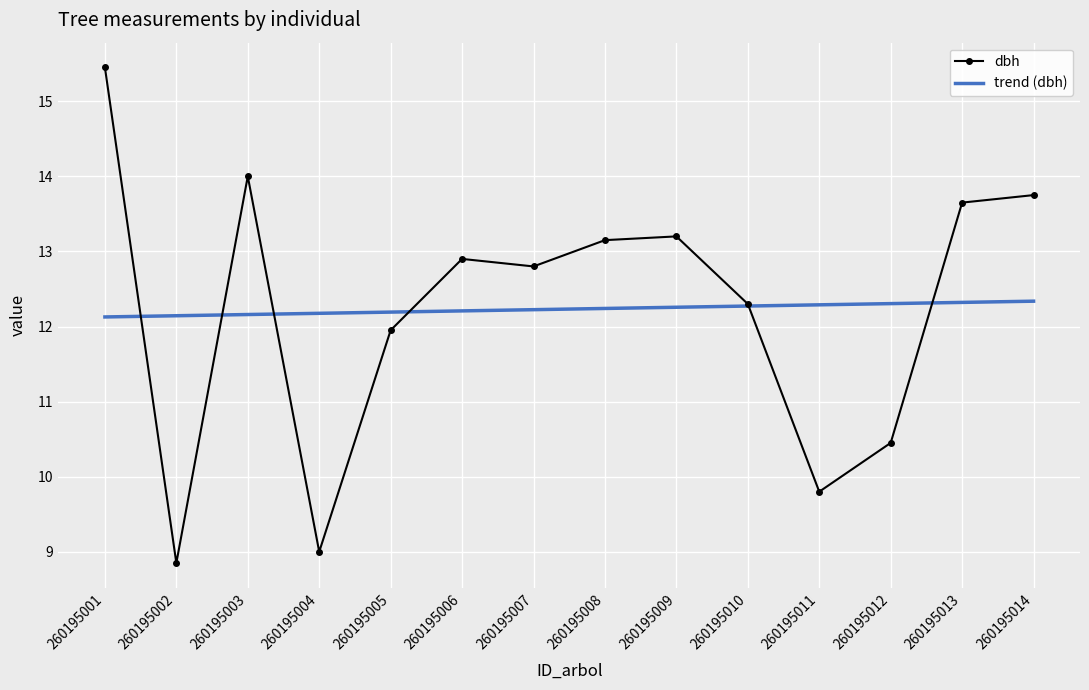

What is the total value across all series at 260195007?

25.0